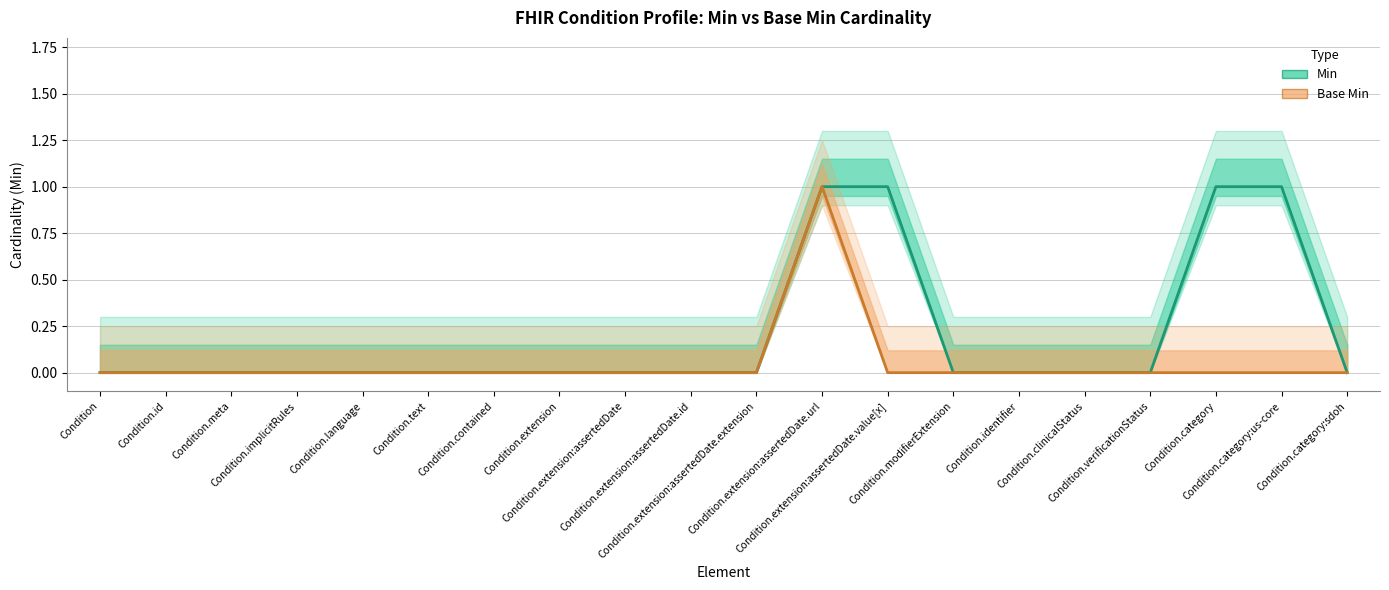

The Min series shows 1 at Condition.extension:assertedDate.extension. True or false?

False